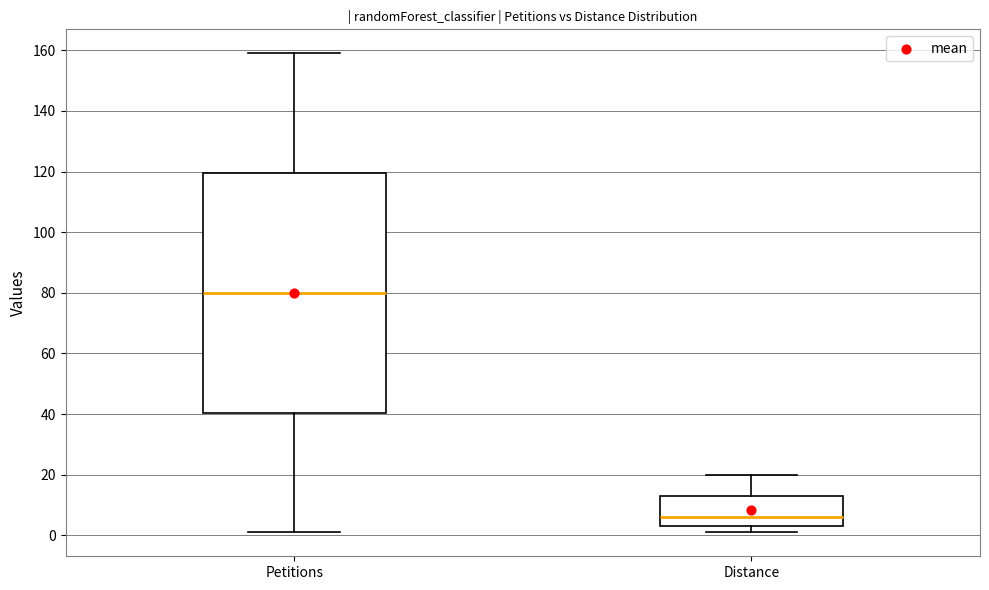

Where is the upper edge of the box for Distance on the y-axis? The values are not printed on the chart, so give them approximately, as read against the axis.

14